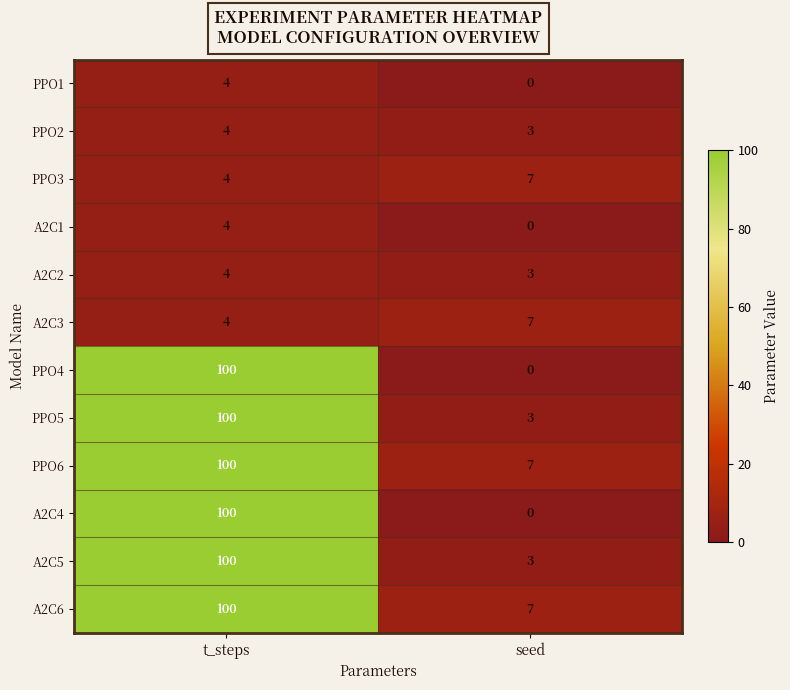

What is the approximate value of A2C1 at t_steps?

4